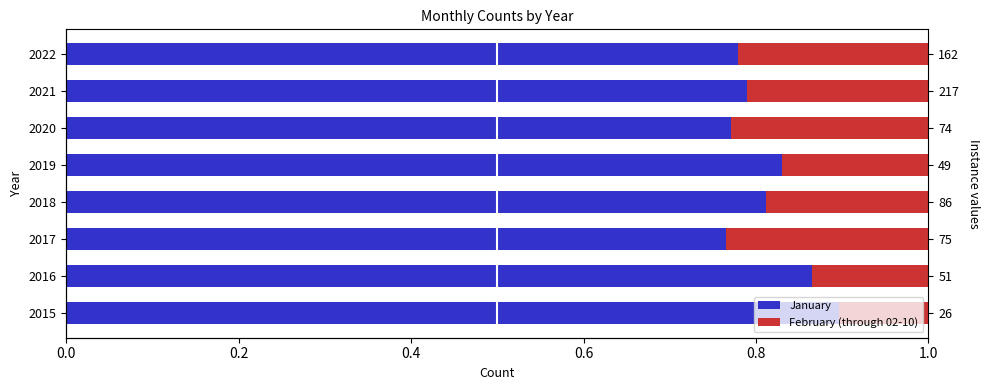

What is the greatest value displayed?

0.9